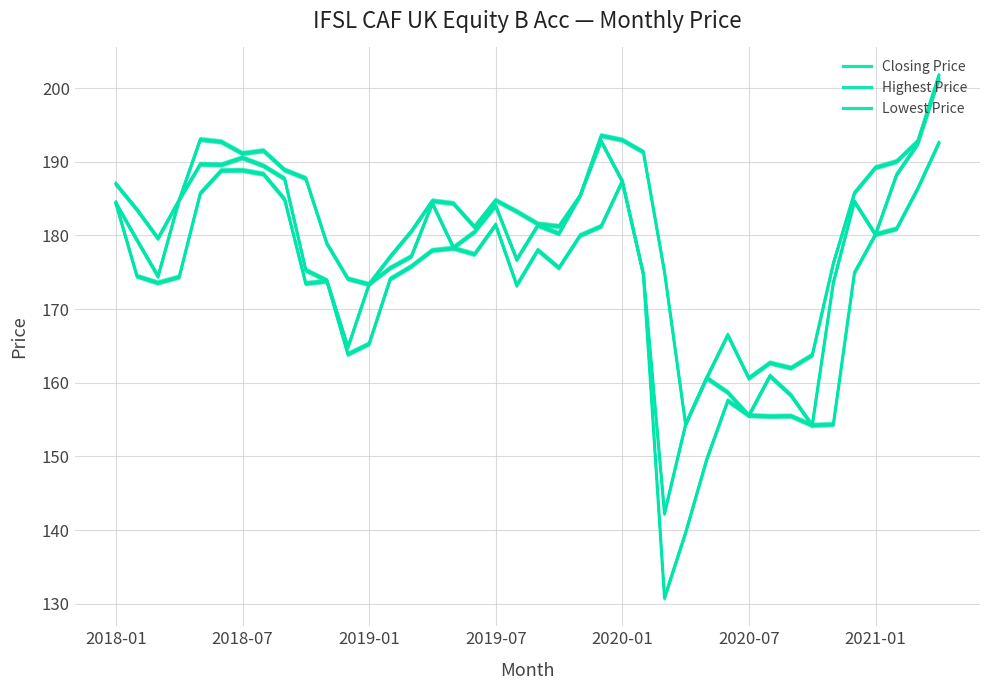

How many distinct data groups are displayed?

3